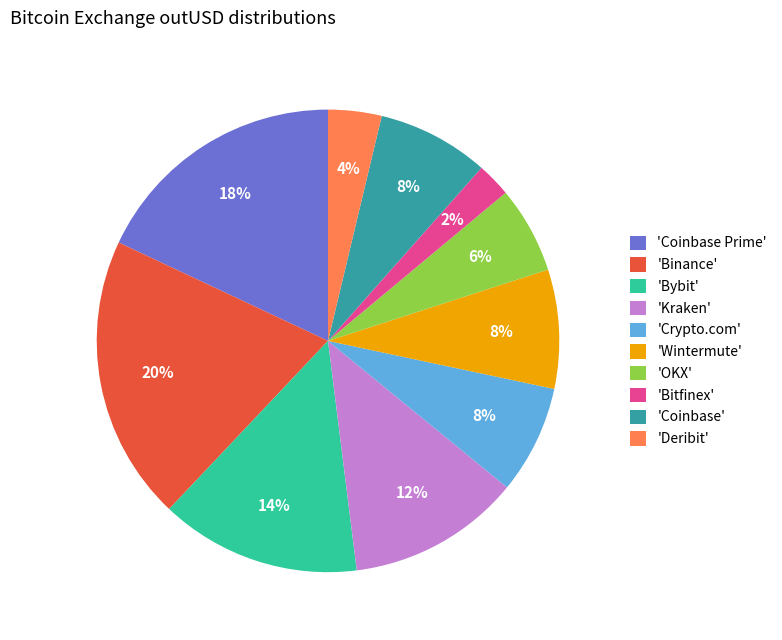

True or false: 'Binance' accounts for 20% of the total.

True